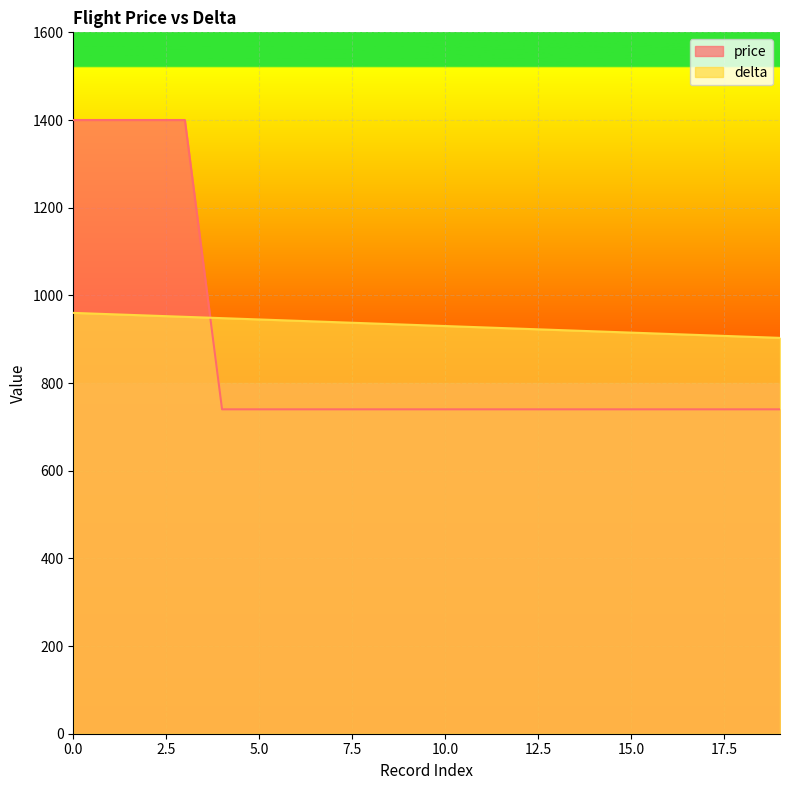

Which series has the largest total across all categories?

delta